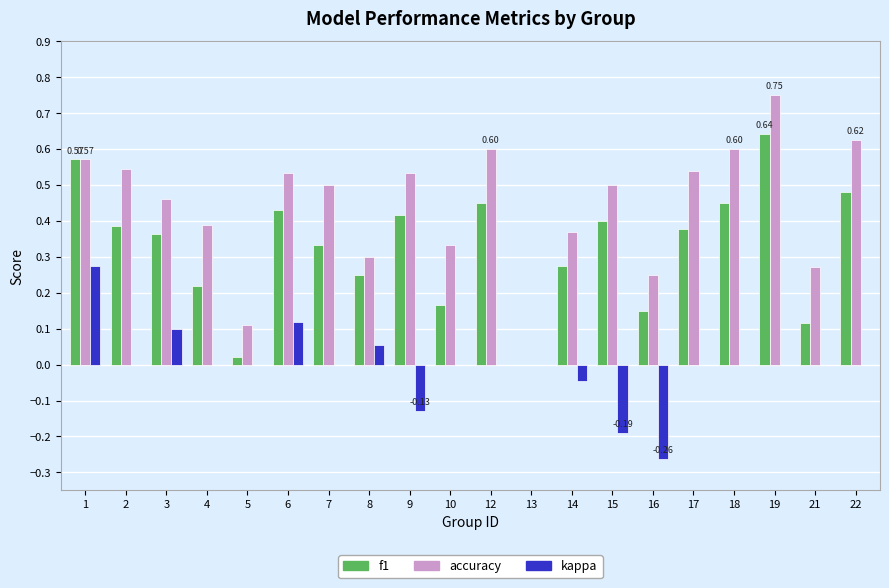

What is the sum of all accuracy values?

8.8